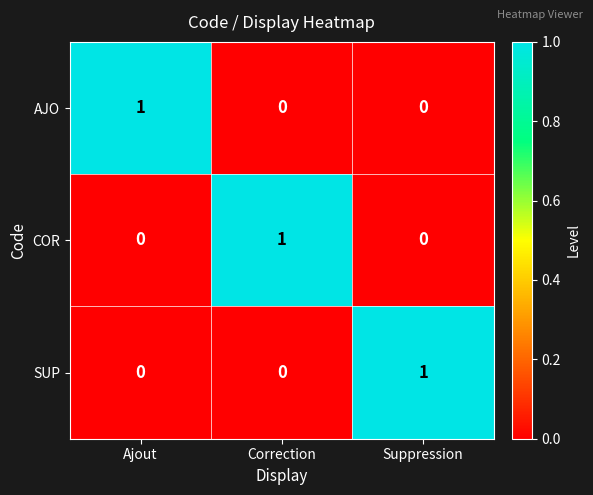

Is the value of AJO at Suppression greater than the value of COR at Correction?

No